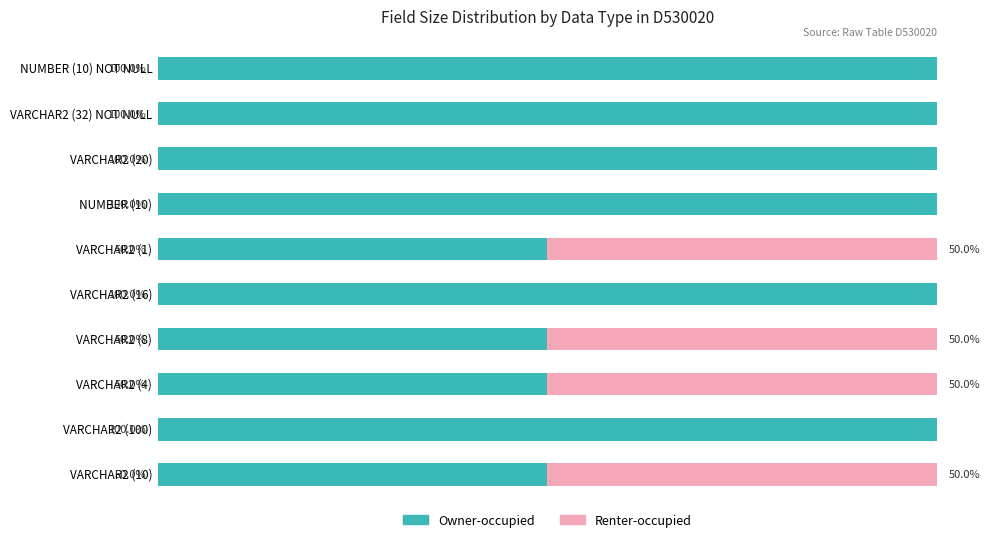

Which series has the largest total across all categories?

Owner-occupied